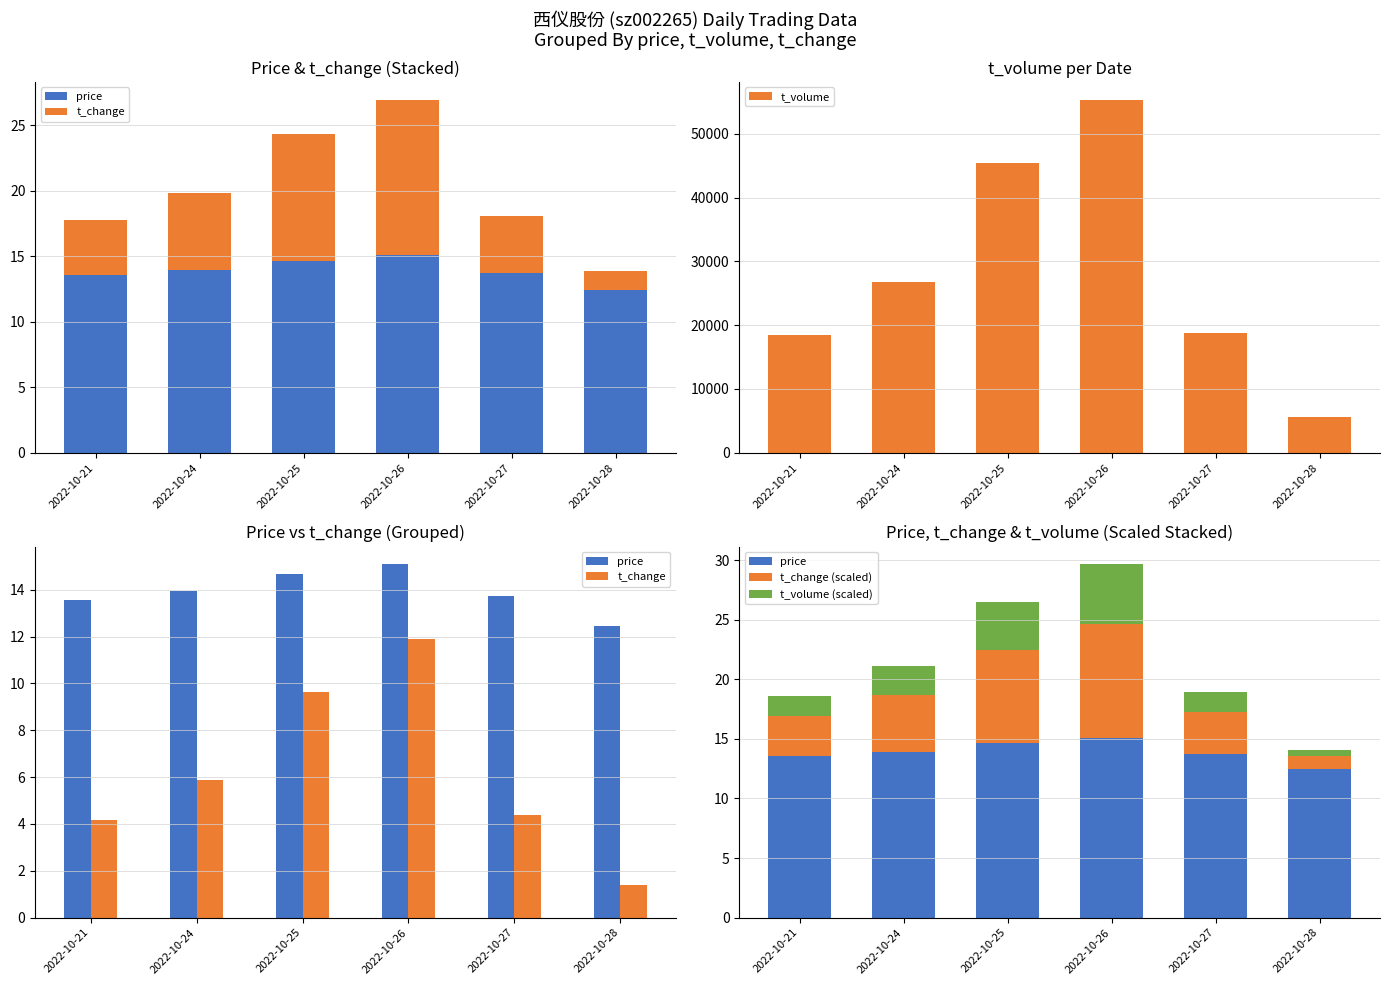

Reading left to right, what are all the values shown in this chart?

price: 13.6	13.9	14.7	15.1	13.7	12.5
t_change: 4.2	5.9	9.6	11.9	4.4	1.4
t_volume: 18471.0	26711.0	45349.0	55355.0	18715.0	5562.0
t_change (scaled): 3.4	4.7	7.8	9.6	3.5	1.1
t_volume (scaled): 1.7	2.4	4.1	5.0	1.7	0.5